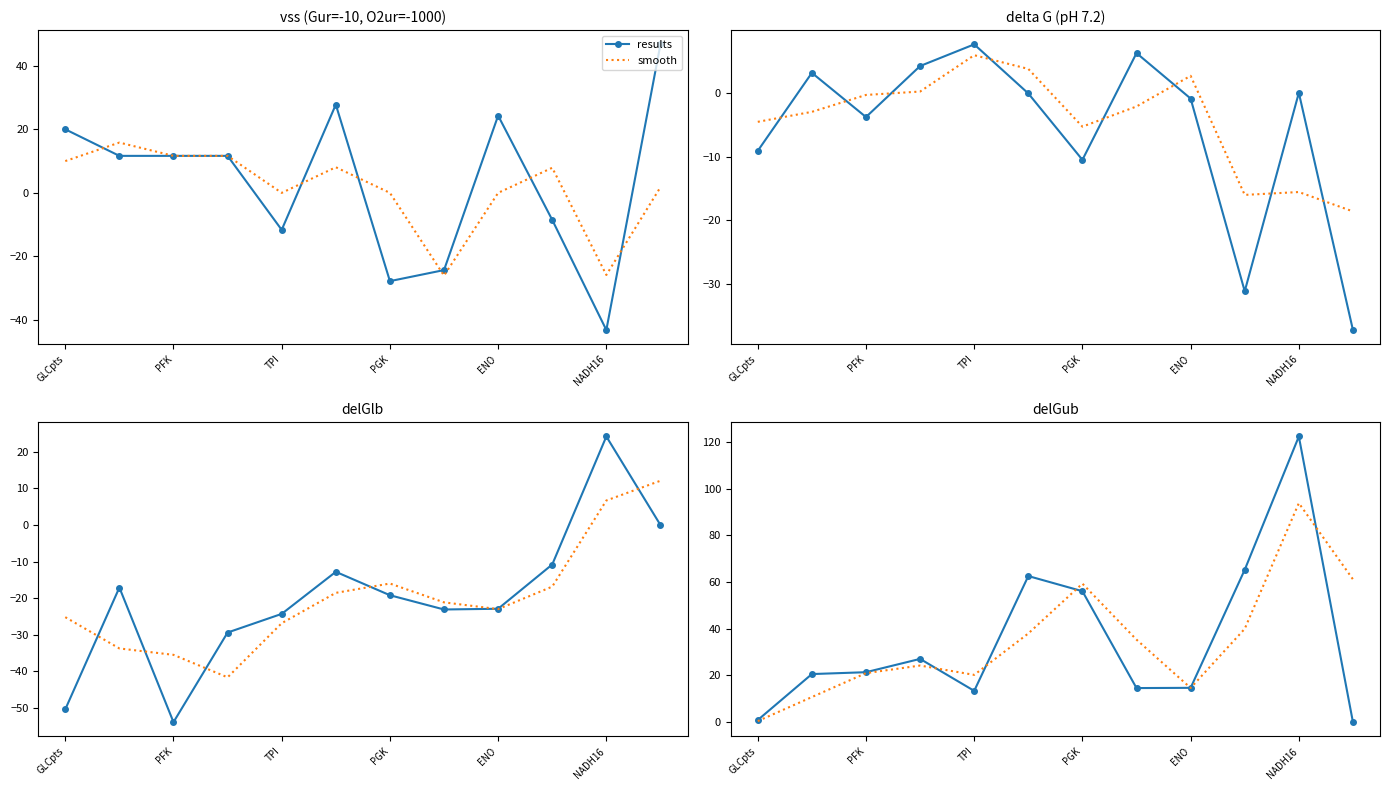

Which series ends up on top after the final intersection of smooth and results?

smooth